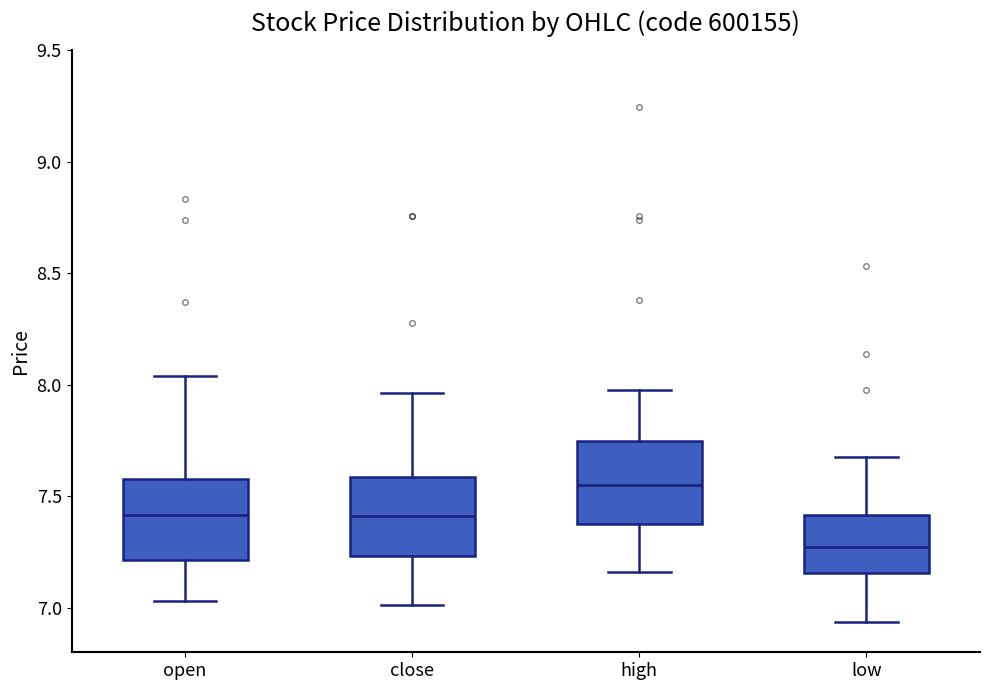

Which box's median line is the highest?

high